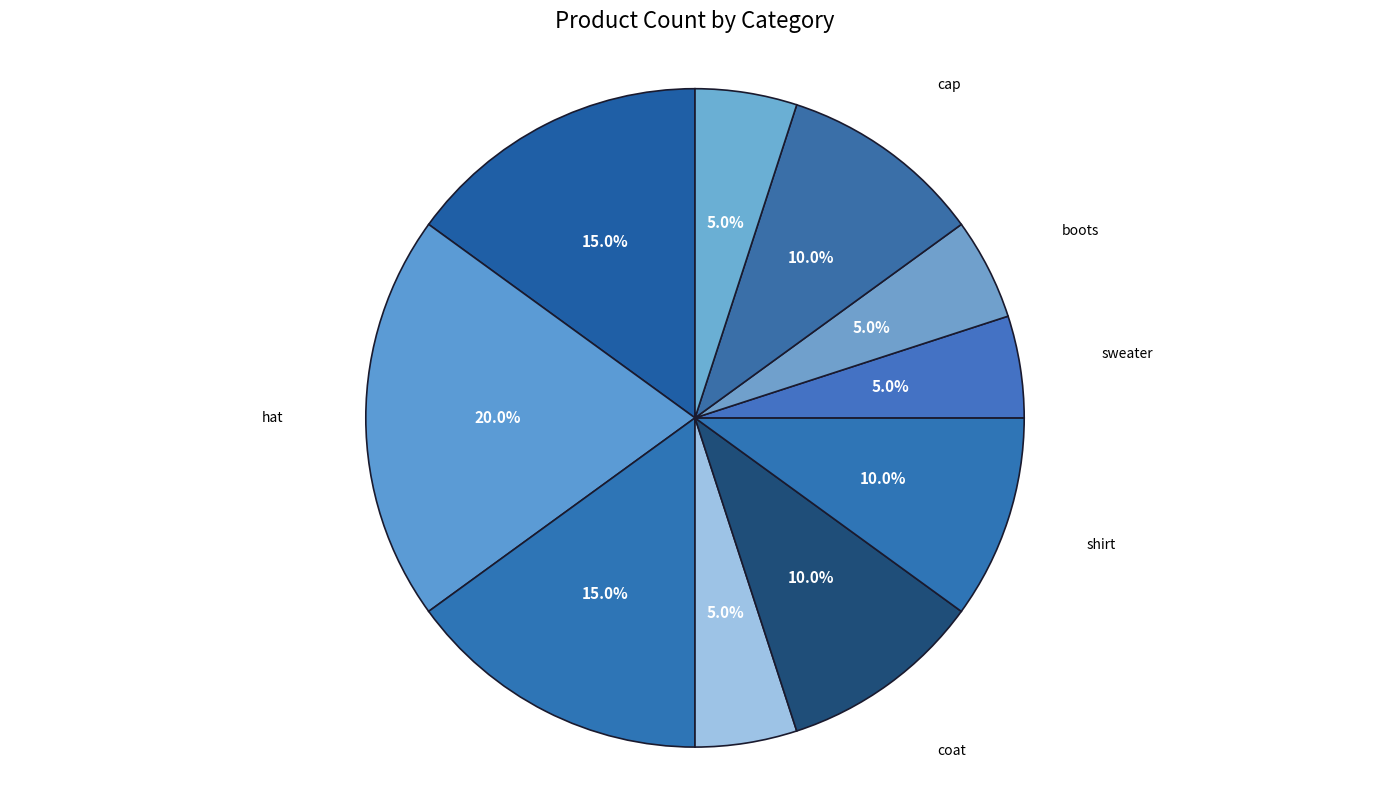

What is the ratio of the value at accessories to the value at shirt?

1.5